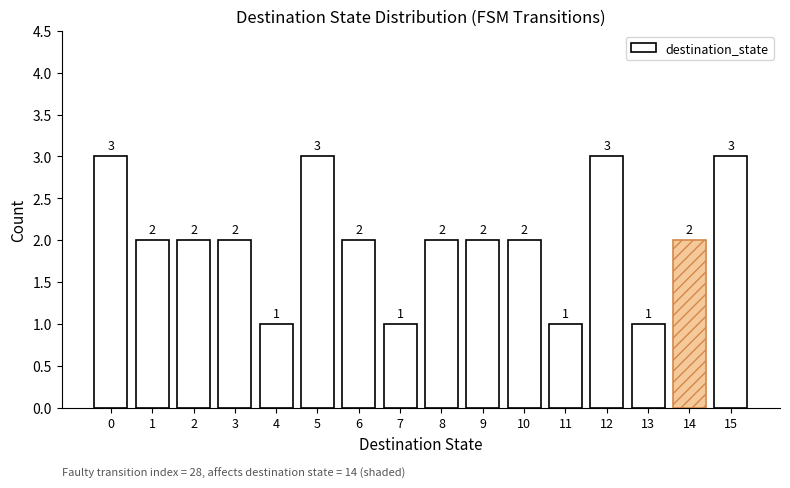

Reading left to right, extract all data points from this chart.

3	2	2	2	1	3	2	1	2	2	2	1	3	1	2	3